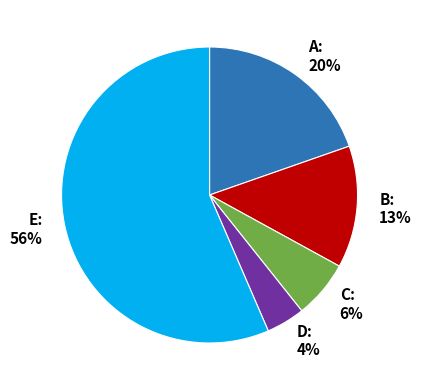

How many segments does this pie chart have?

5